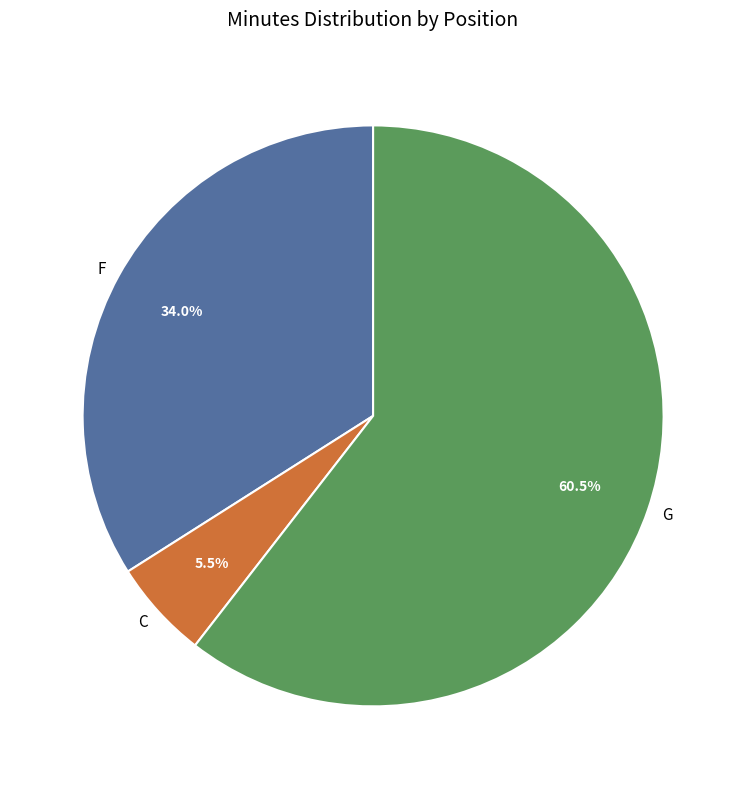

Rank the categories by value from highest to lowest.

G, F, C